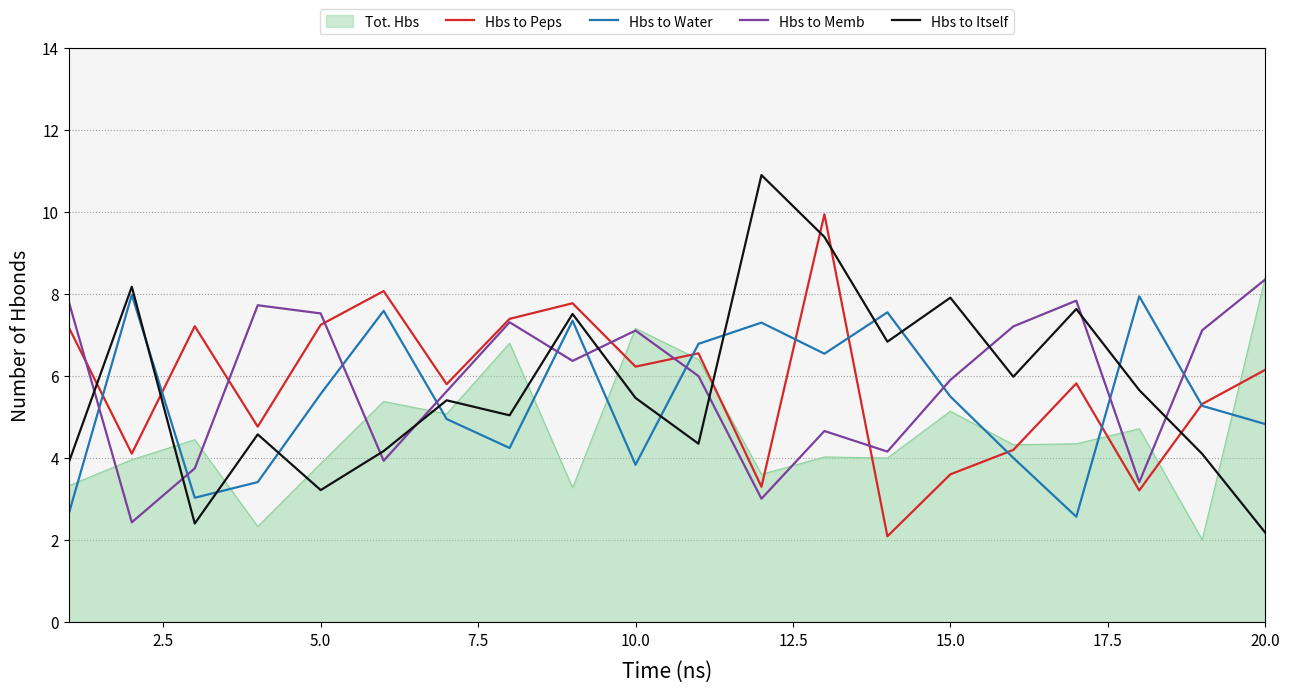

What is the minimum value shown in the chart?

2.0